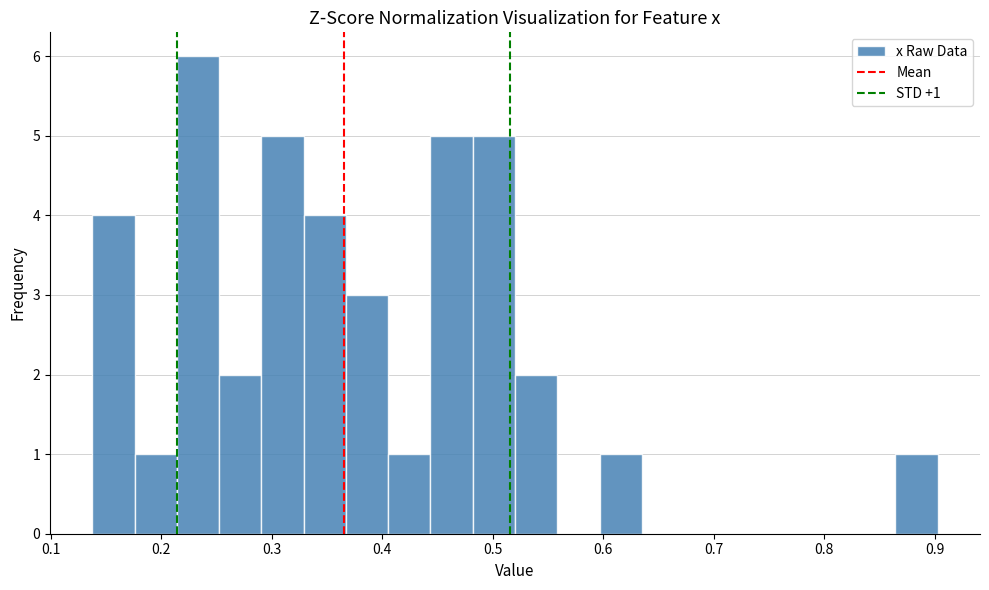

Read against the x-axis, roughly where is the centre of the tallest bar?

0.23